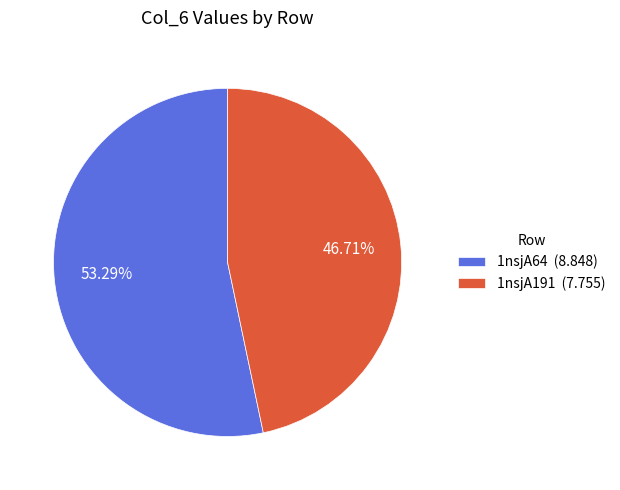

Is the sum of 1nsjA191 and 1nsjA64 greater than half?

Yes